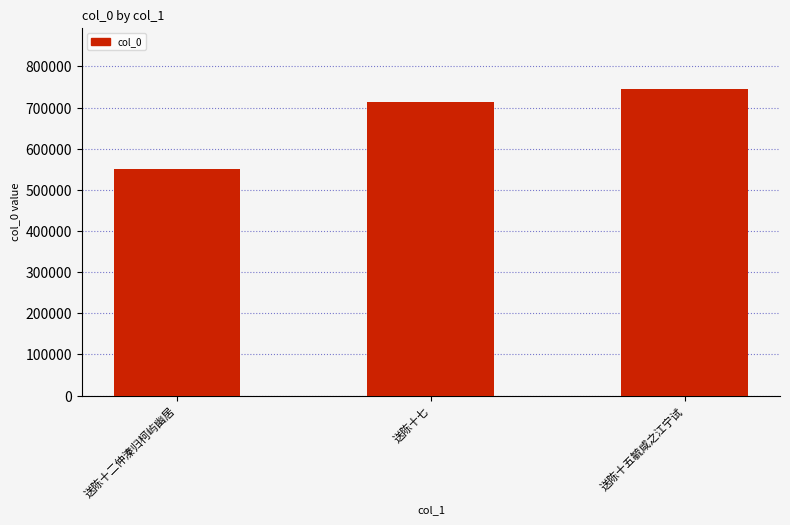

The value at 送陈十二仲溱归柯屿幽居 is 914876. True or false?

False